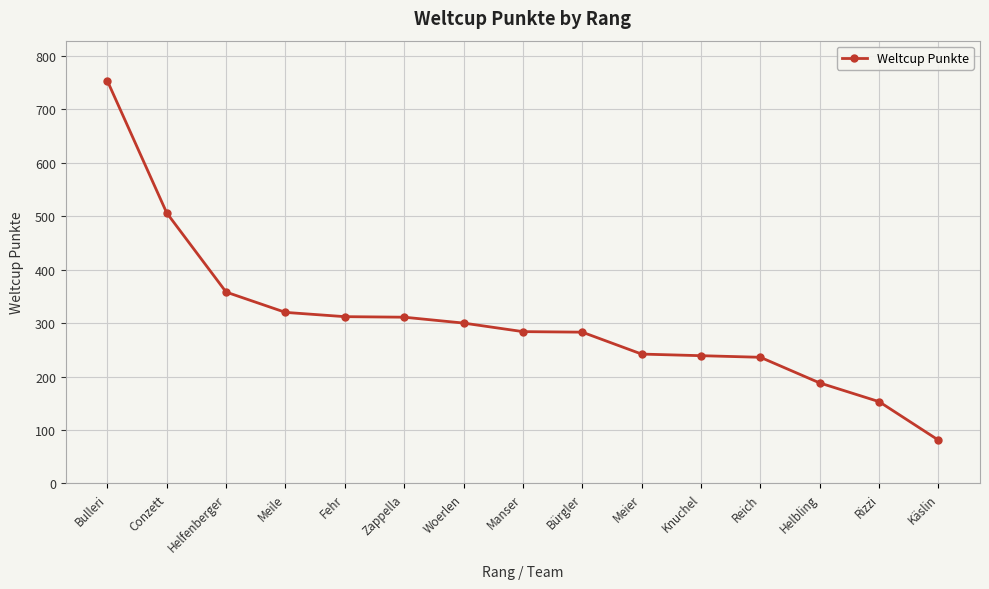

Does the chart display data point markers on the line(s)?

Yes